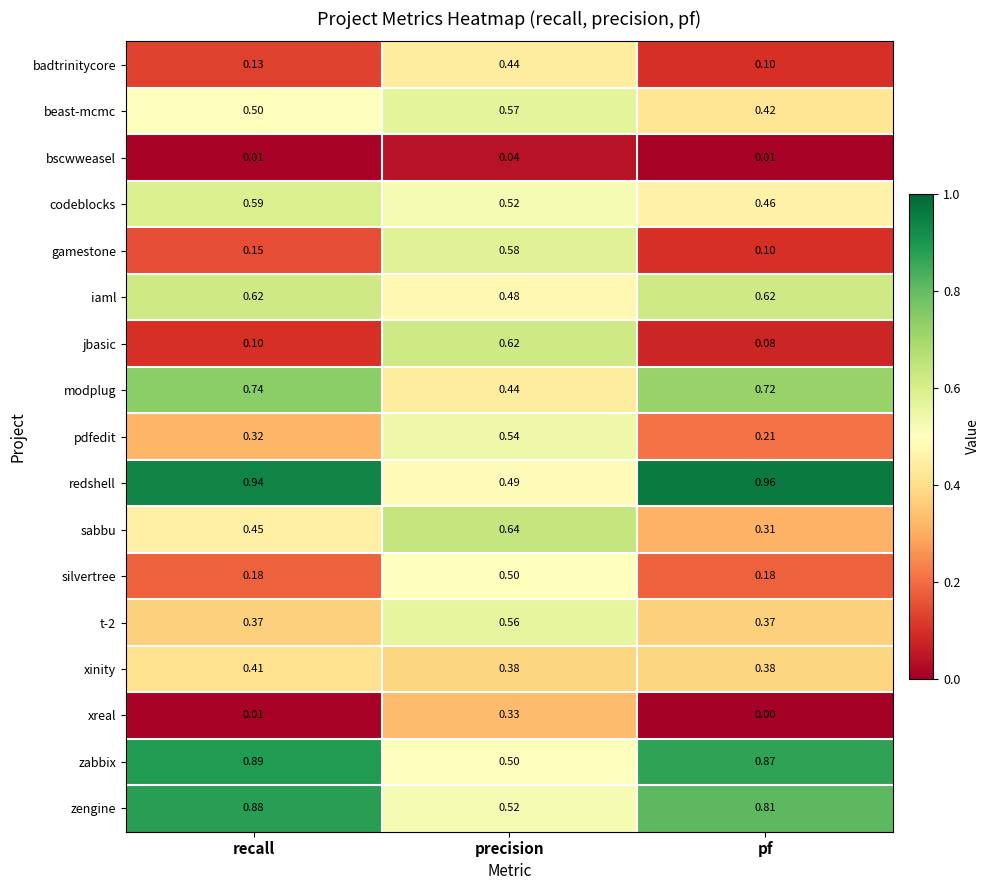

Between recall and pf, which series saw the biggest shift?

sabbu